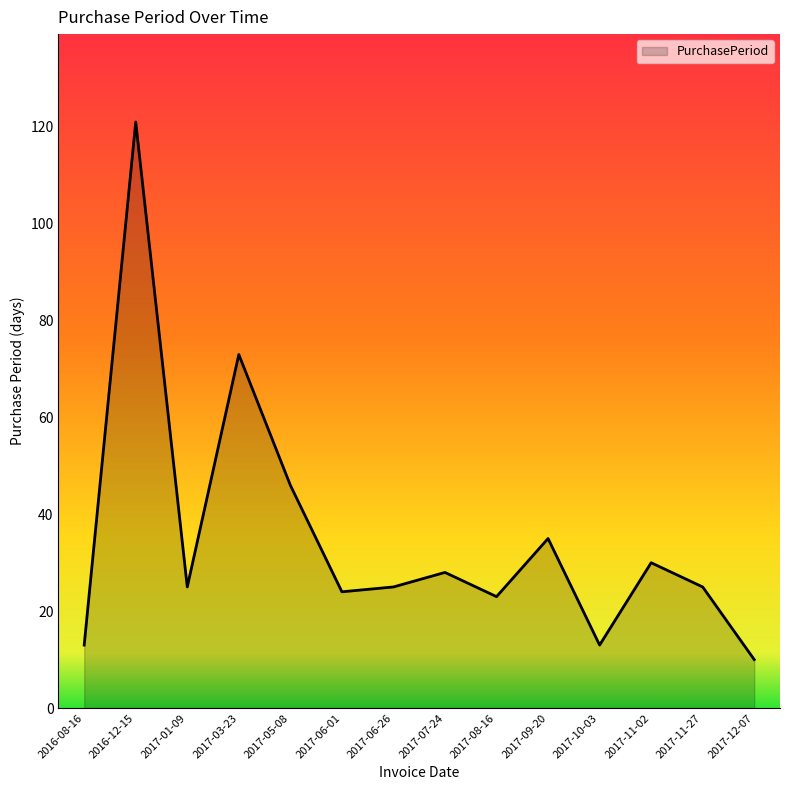

What value does the data have at 2017-12-07, to the nearest 5?

10